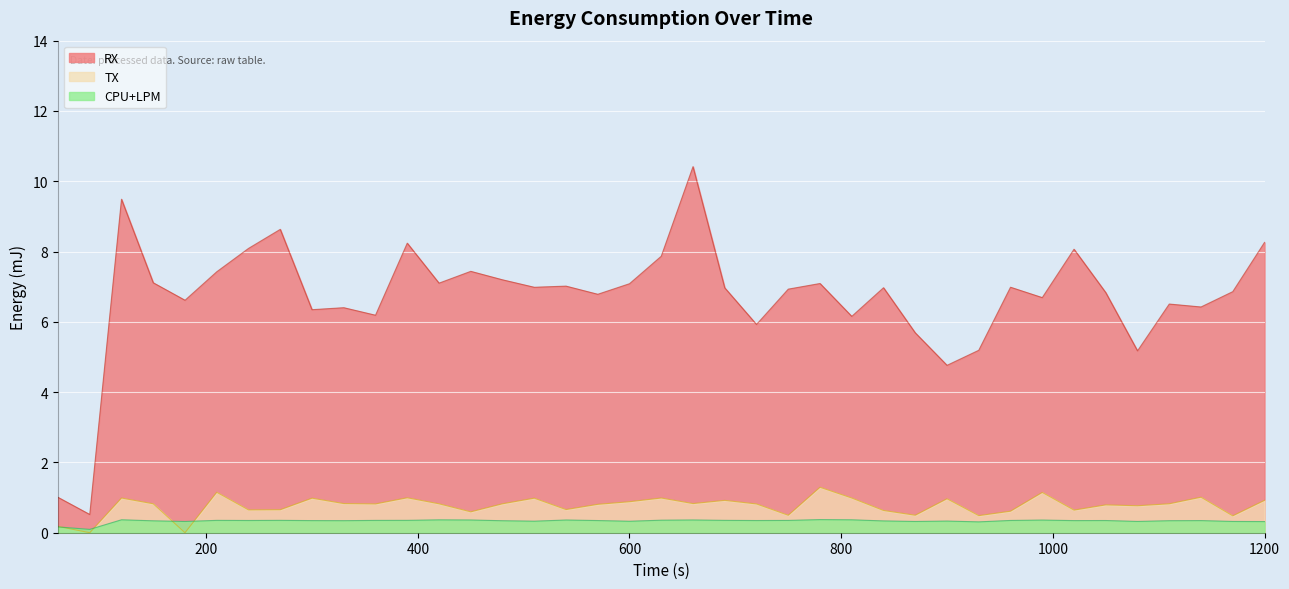

What is the approximate value of TX at 1140?

1.0